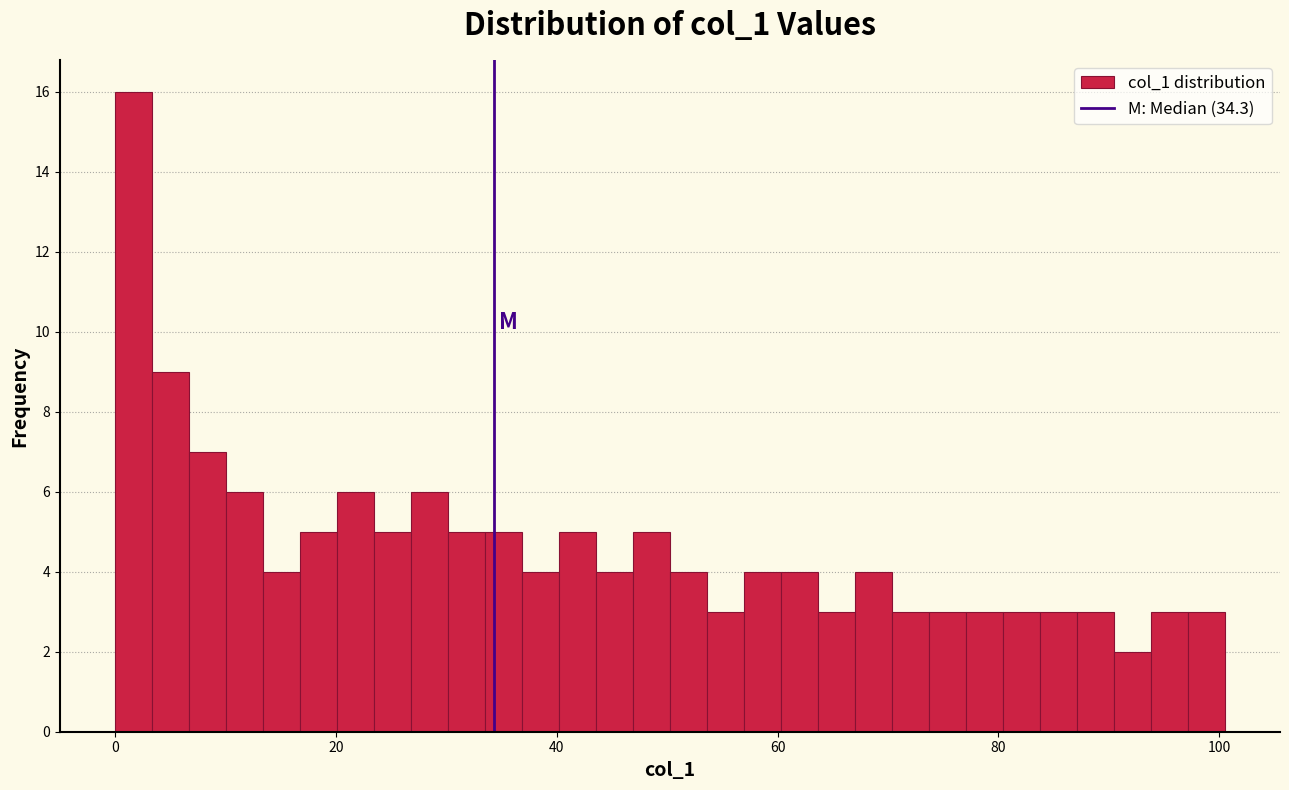

Read against the x-axis, roughly where is the centre of the tallest bar?

2